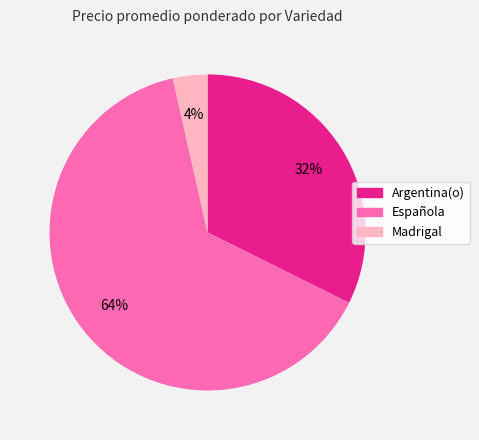

To the nearest percent, what is the average slice percentage?

33%